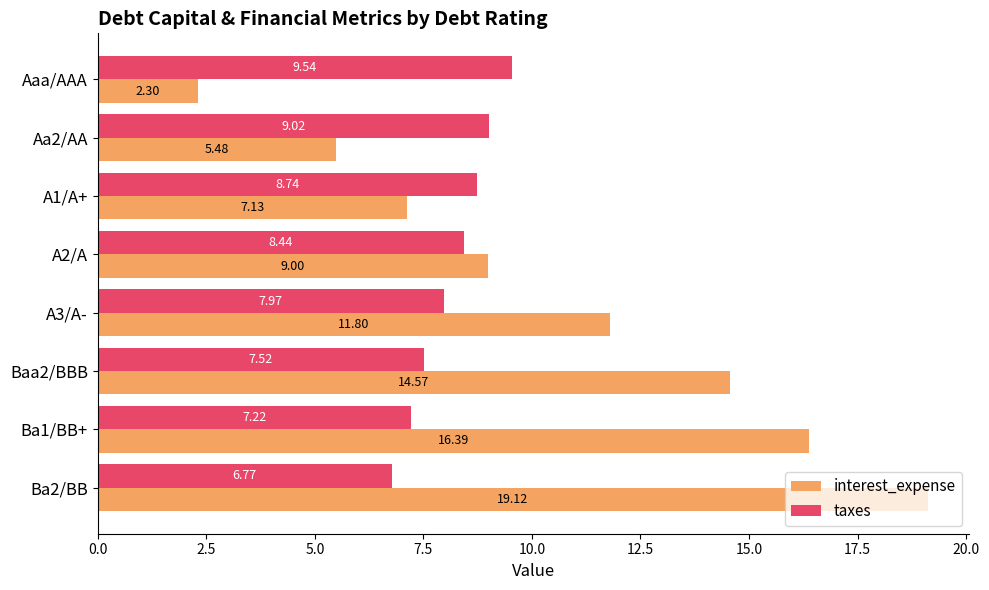

At how many categories does at least one series exceed 15?

2